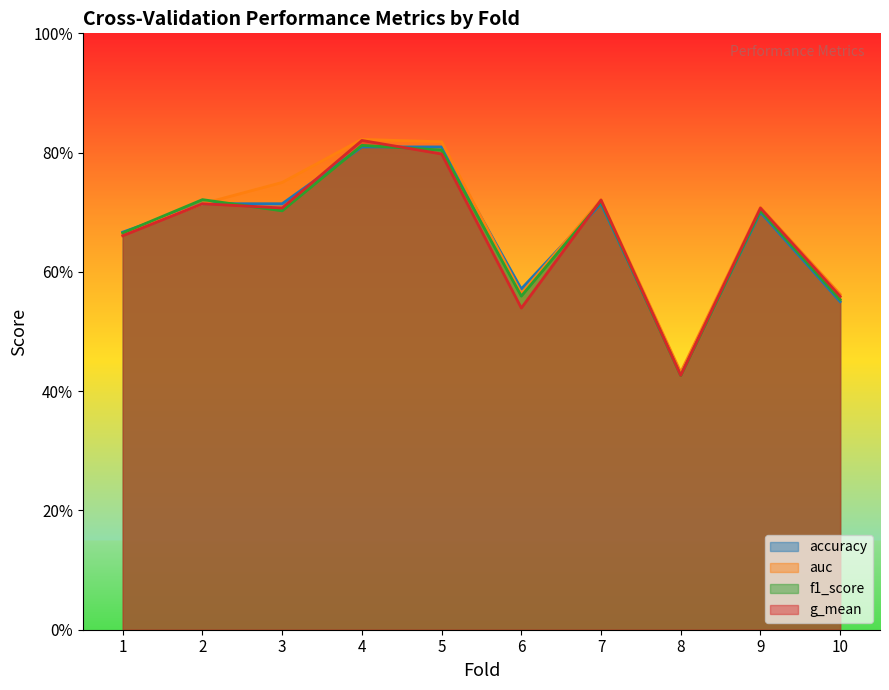

At which category does f1_score reach its first local peak?

2